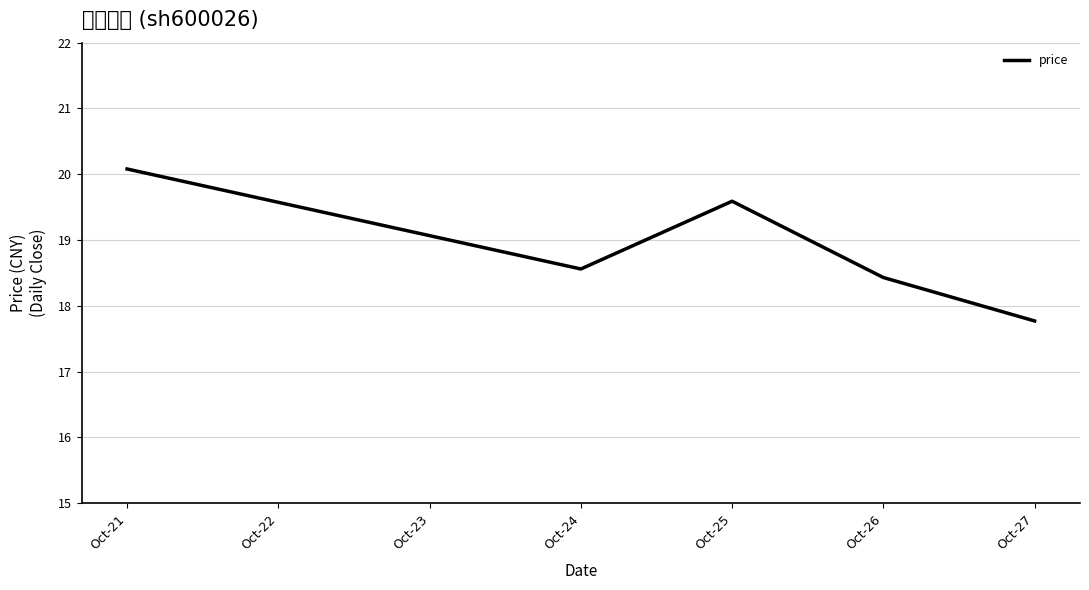

What is the difference between the maximum and second lowest values?

1.6